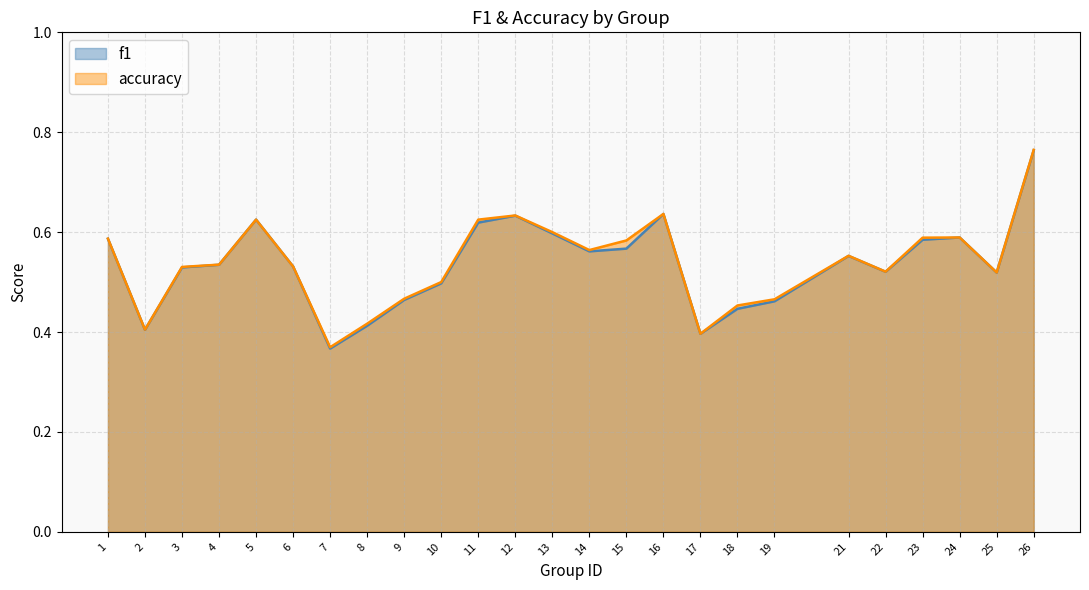

Count the accuracy values in the range 0 to 1.

25